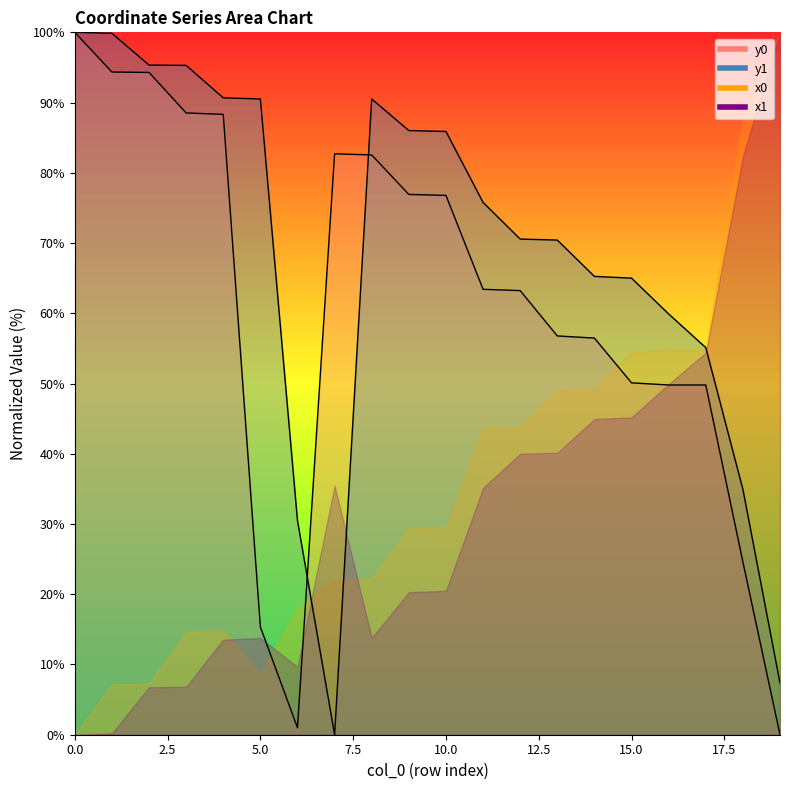

How many interior local peaks does the y1 series have?

1